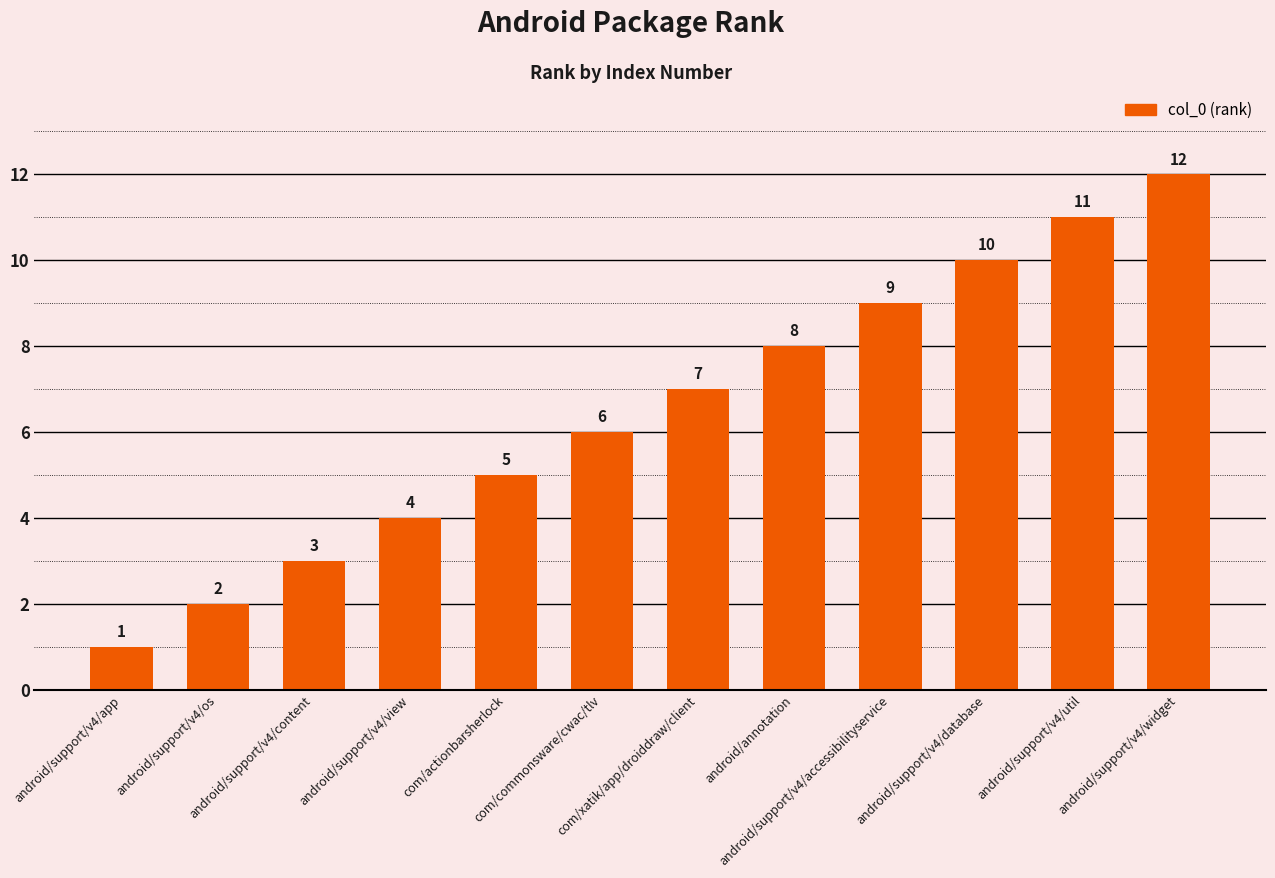

What is the change in value from android/support/v4/os to com/commonsware/cwac/tlv?

+4